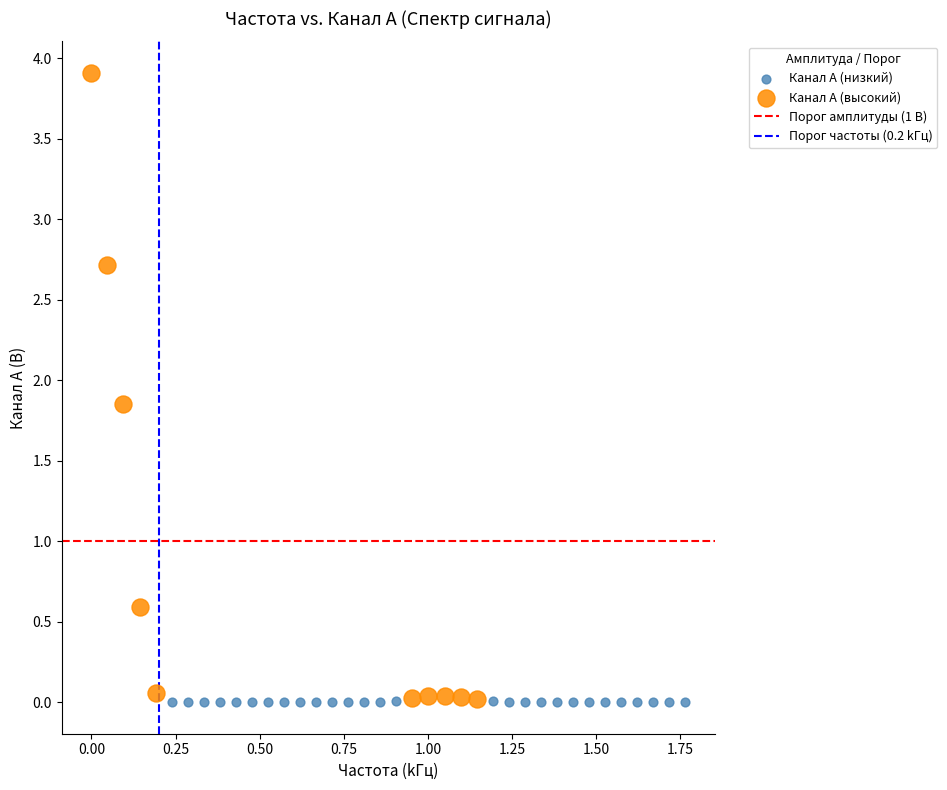

Which series has the largest Y range (max minus min)?

Канал A (высокий)